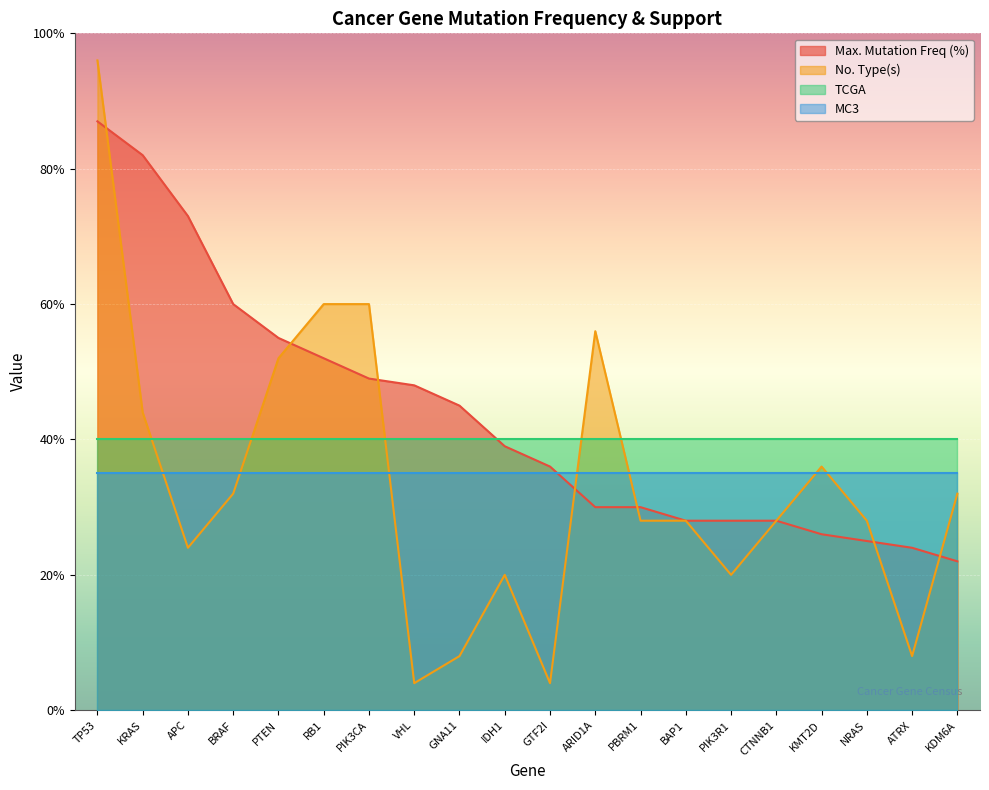

What is the sum of all No. Type(s) values?

668